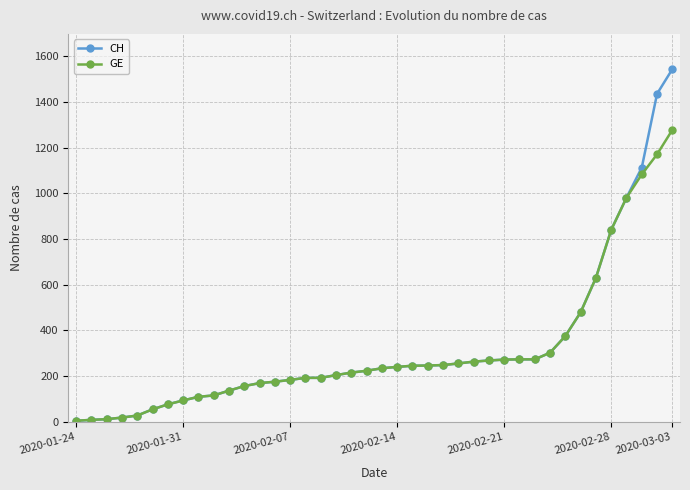

Which series has the largest range (max minus min)?

CH